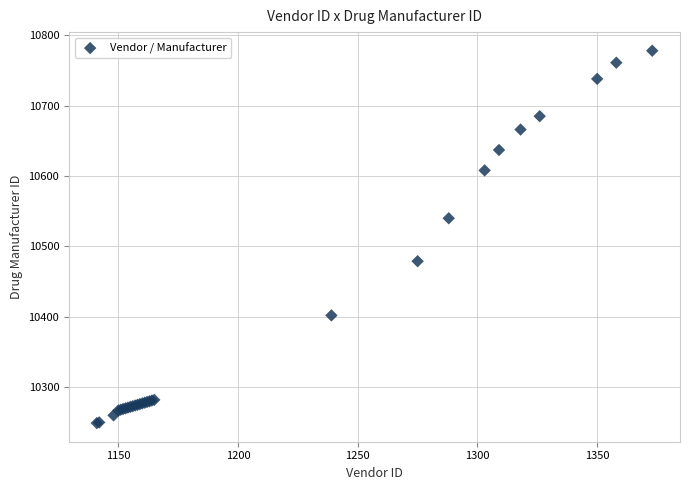

What Y value in the scatter plot is closest to 10513?

10540